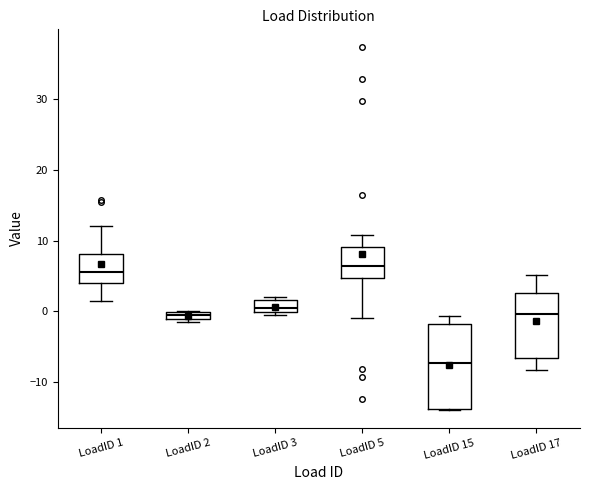

Where does the median line of the box for LoadID 17 sit on the y-axis? The values are not printed on the chart, so give them approximately, as read against the axis.

0